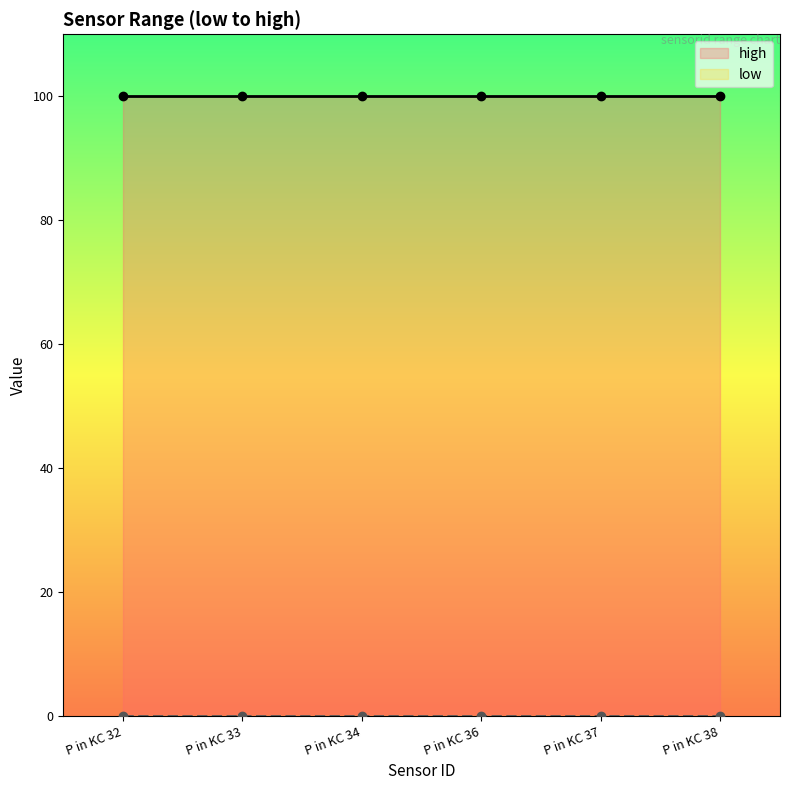

List the labels in order of low value, largest first.

P in KC 32, P in KC 33, P in KC 34, P in KC 36, P in KC 37, P in KC 38